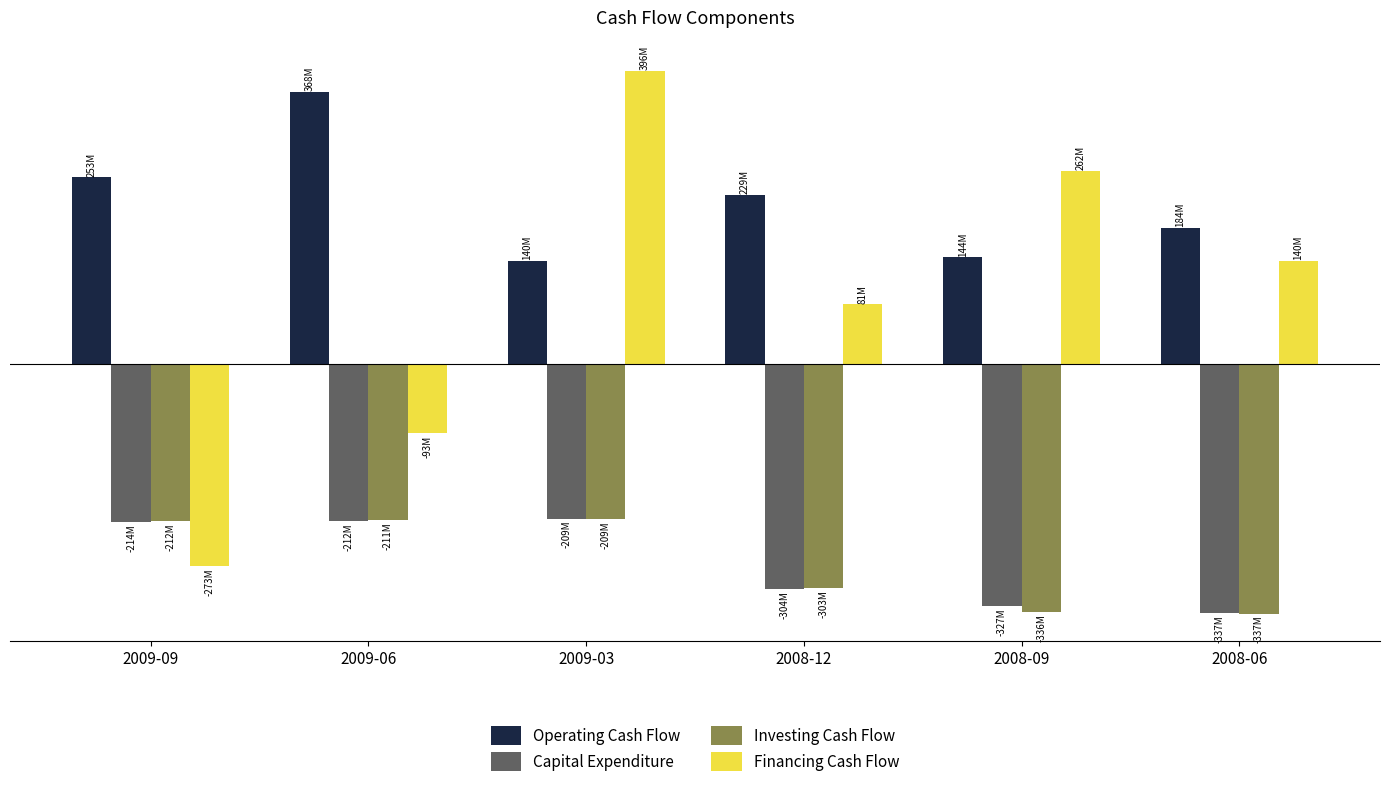

Are the bars horizontal?

No